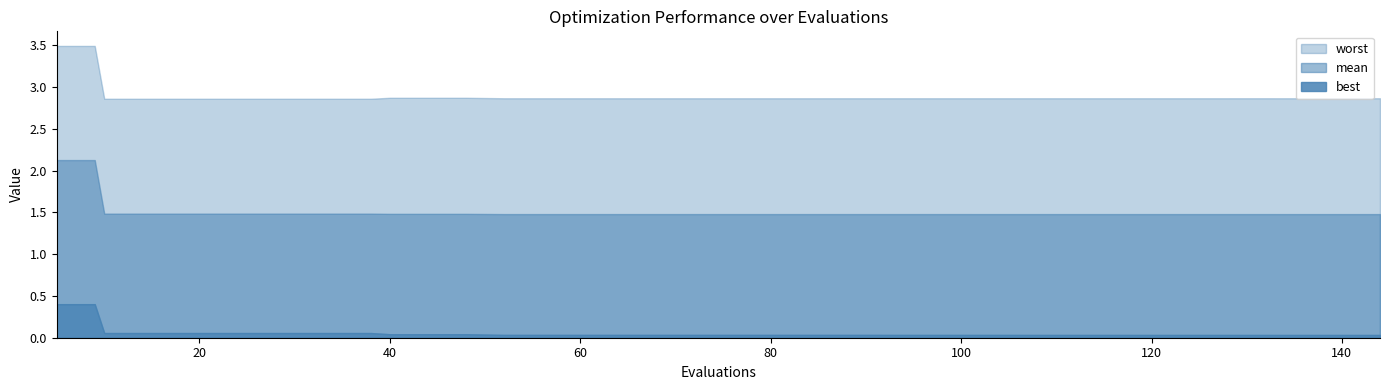

Which series changed the most between 112 and 118?

worst